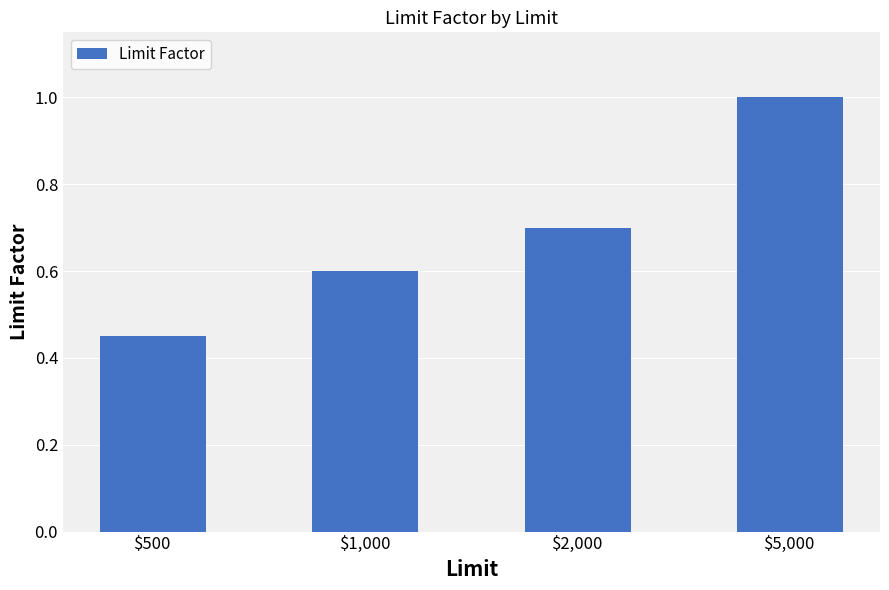

Count the number of categories in the chart.

4